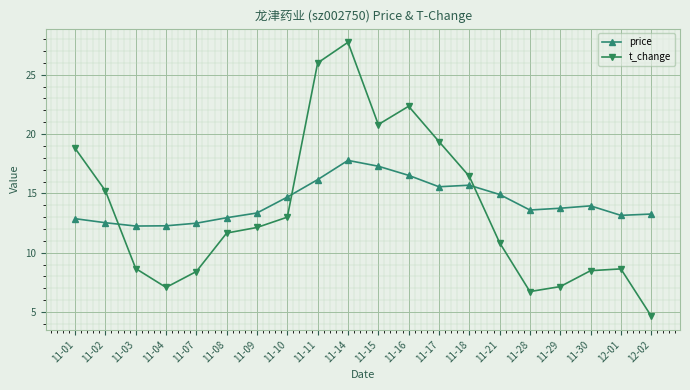

Where is price nearest to the value 15?

11-21